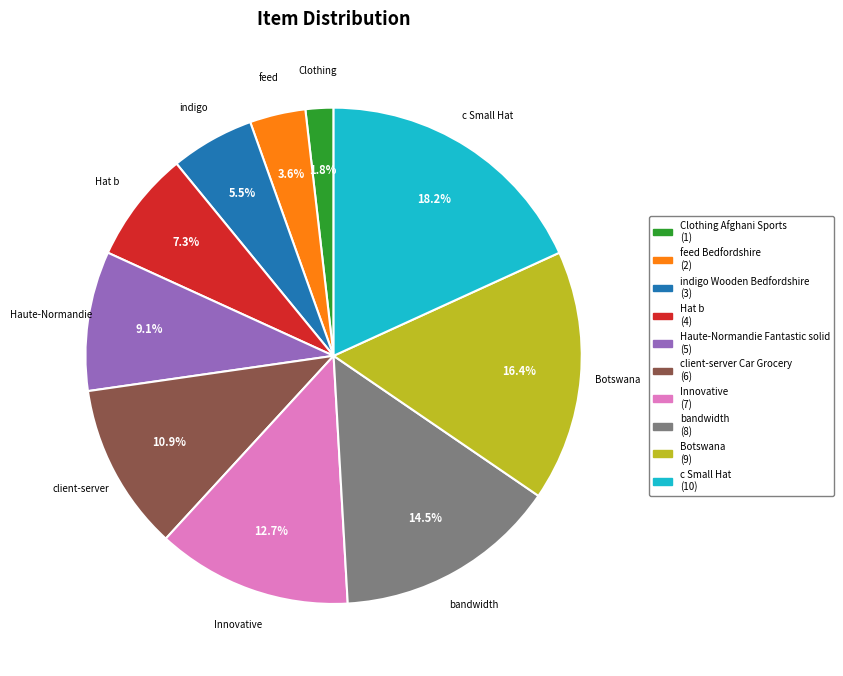

How many segments does this pie chart have?

10